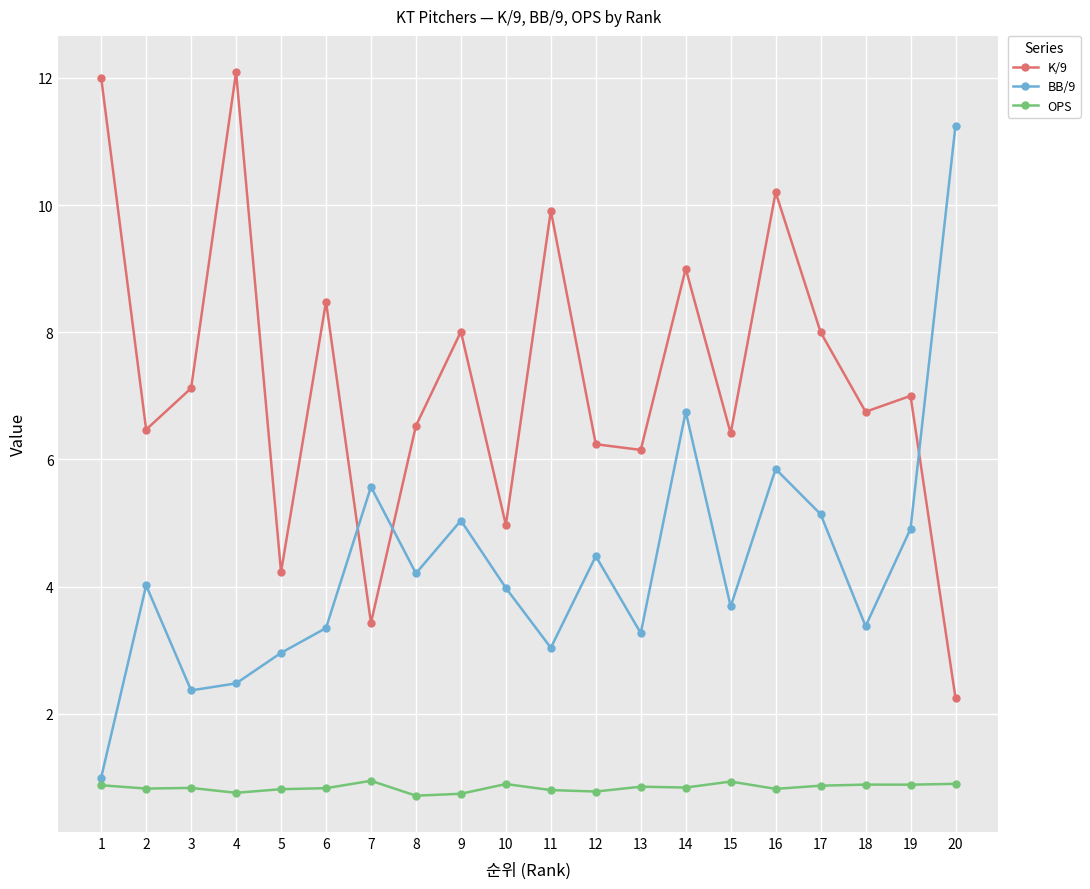

What is the total value across all series at 12?

11.5